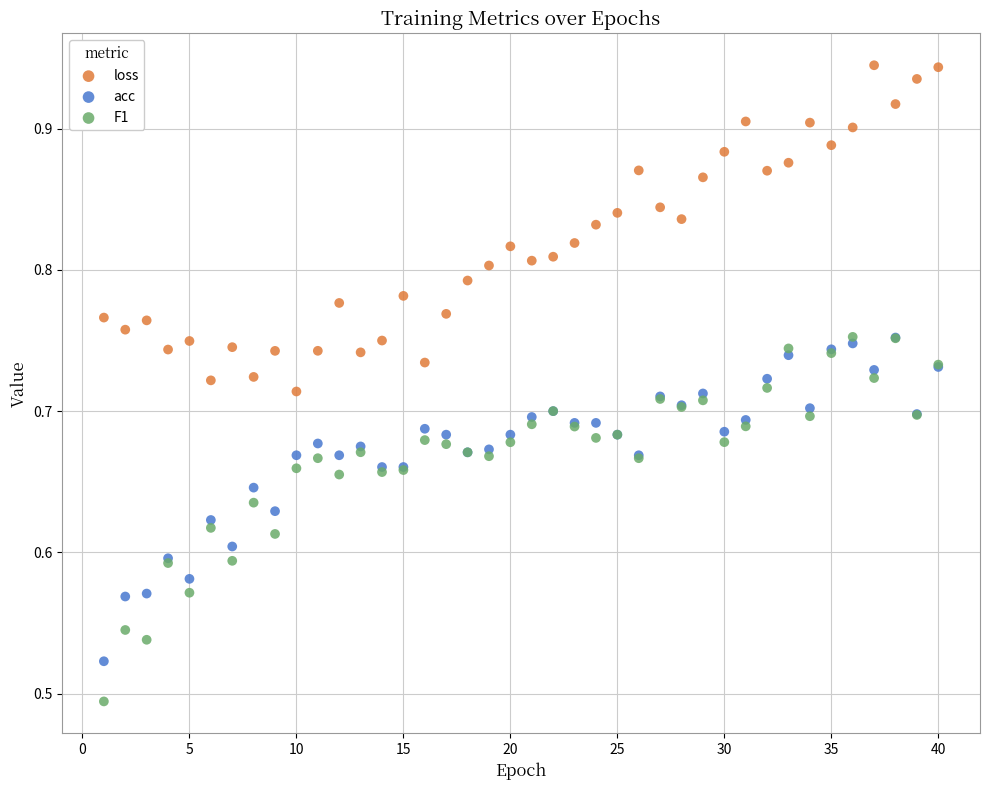

What are all the series names shown in the legend?

loss, acc, F1